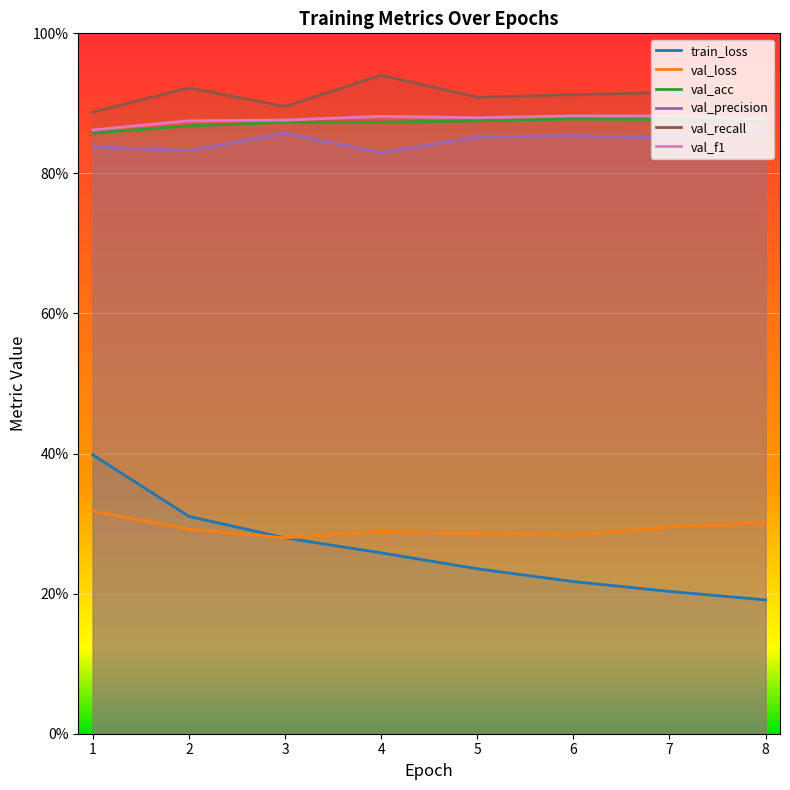

Which has a higher value, 6 or 2?

2